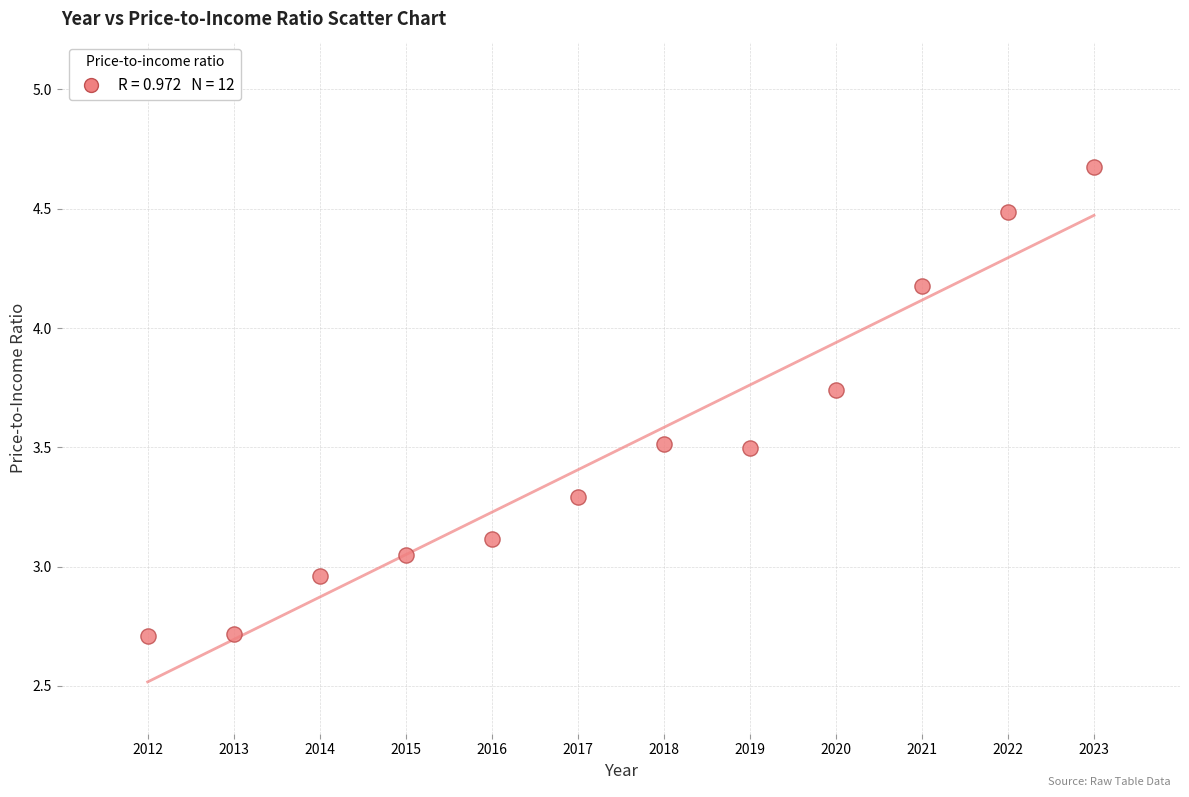

What is the range of X values (max minus min)?

11.0